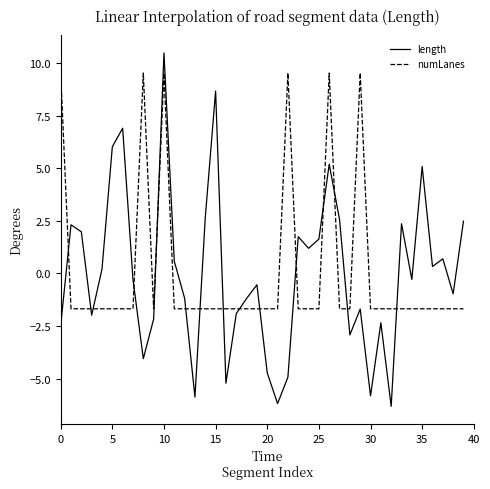

Rank the series by their maximum value, from lowest to highest.

numLanes, length